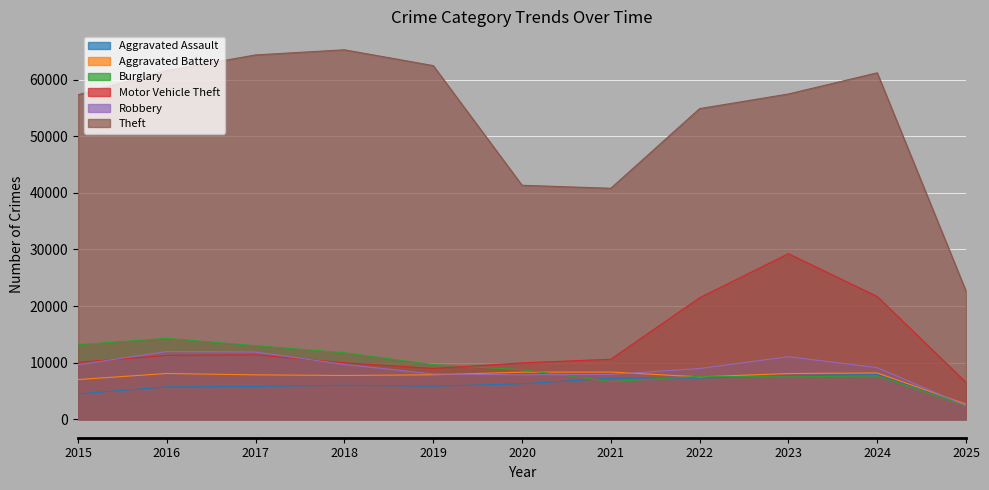

Which series has the largest total across all categories?

Theft